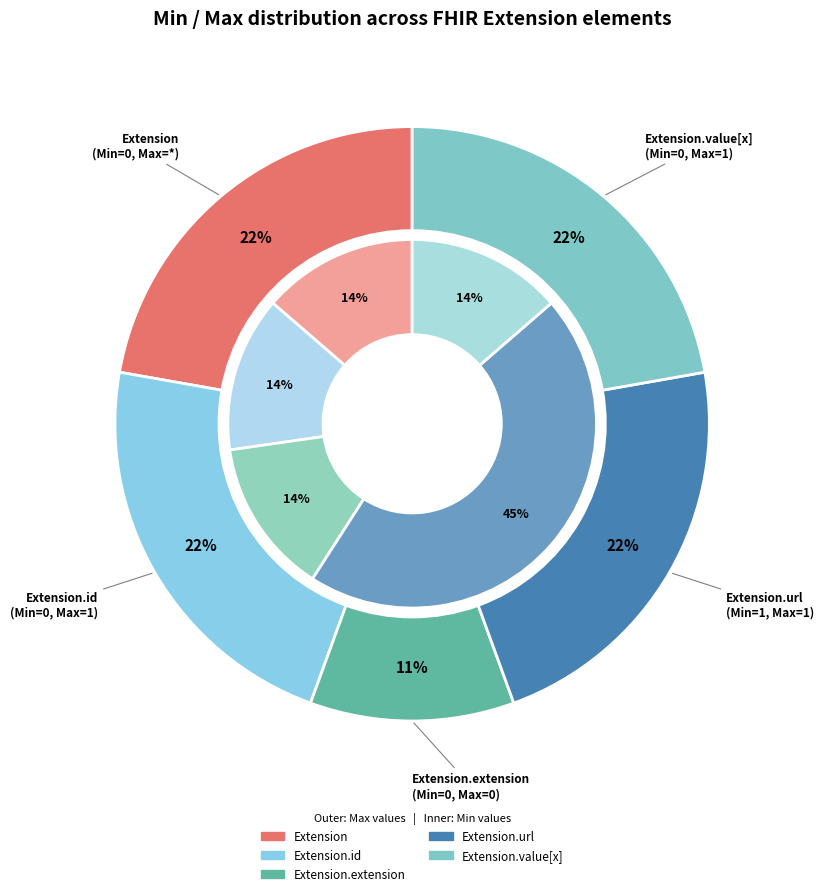

The Extension.extension slice represents 5% of the pie. True or false?

False